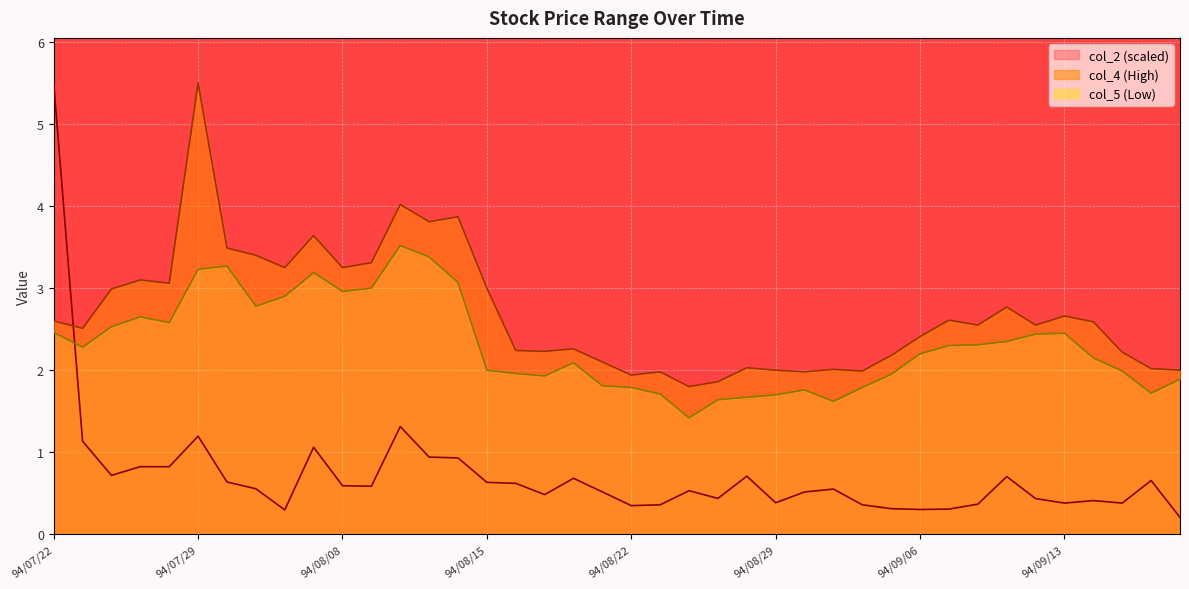

List the series in order of their peak value, highest first.

col_2, col_4, col_5